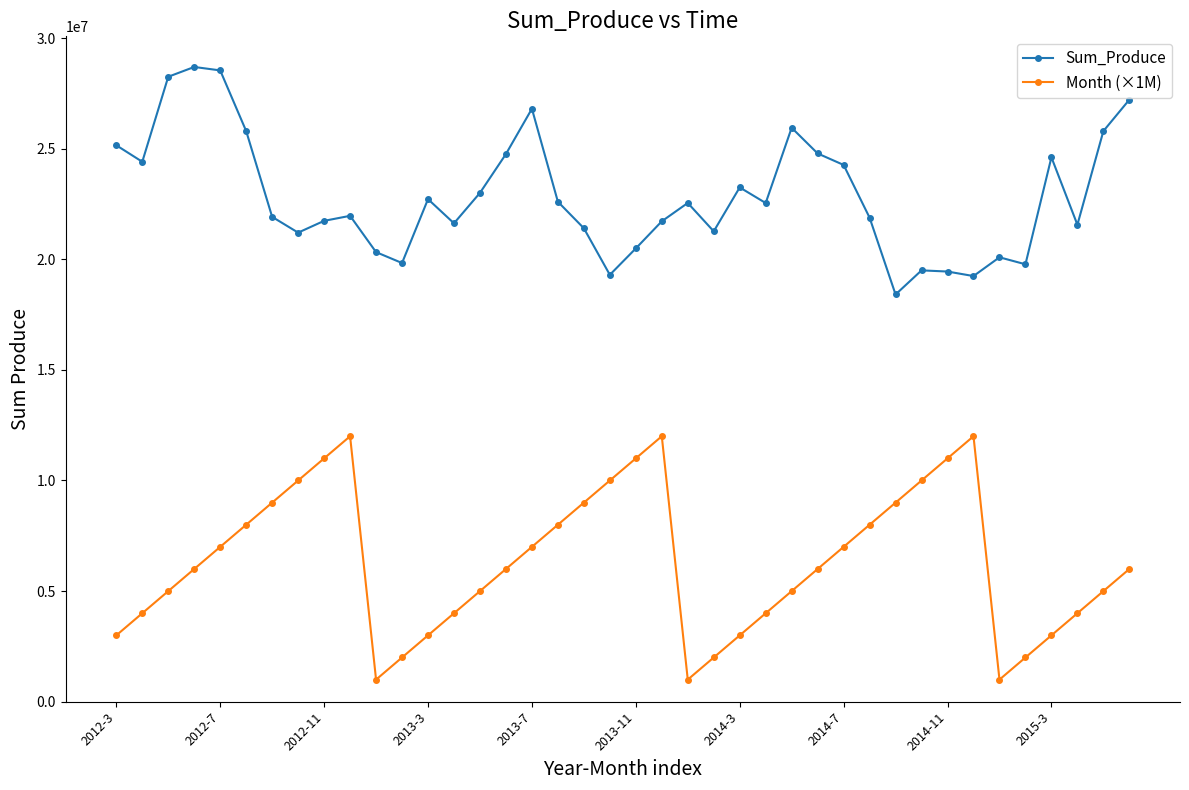

Which series has the largest total across all categories?

Sum_Produce